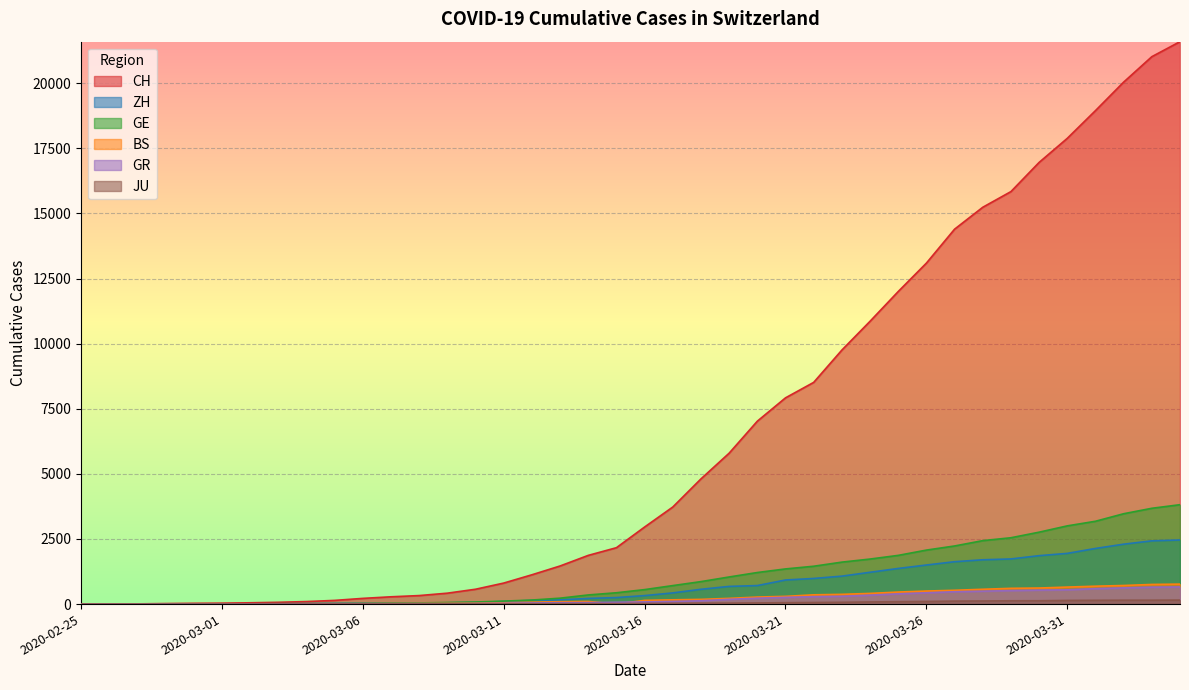

Which category has the highest value in the ZH series?

2020-04-04